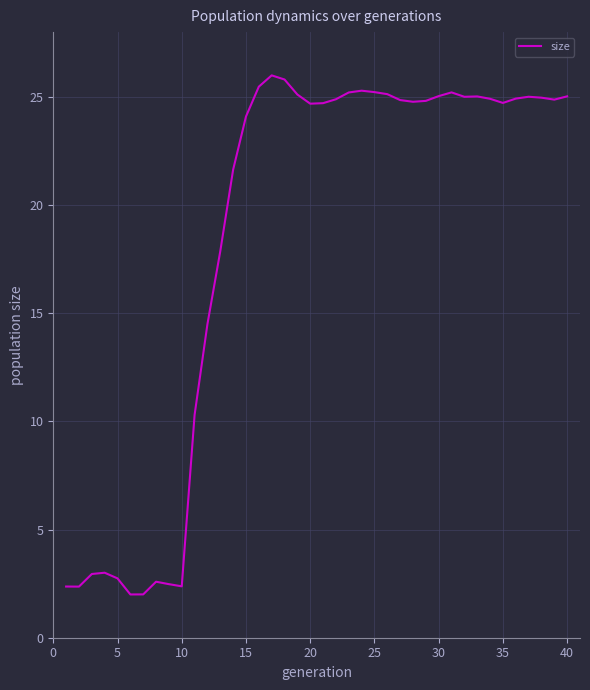

What is the difference between the maximum and minimum values?

24.0